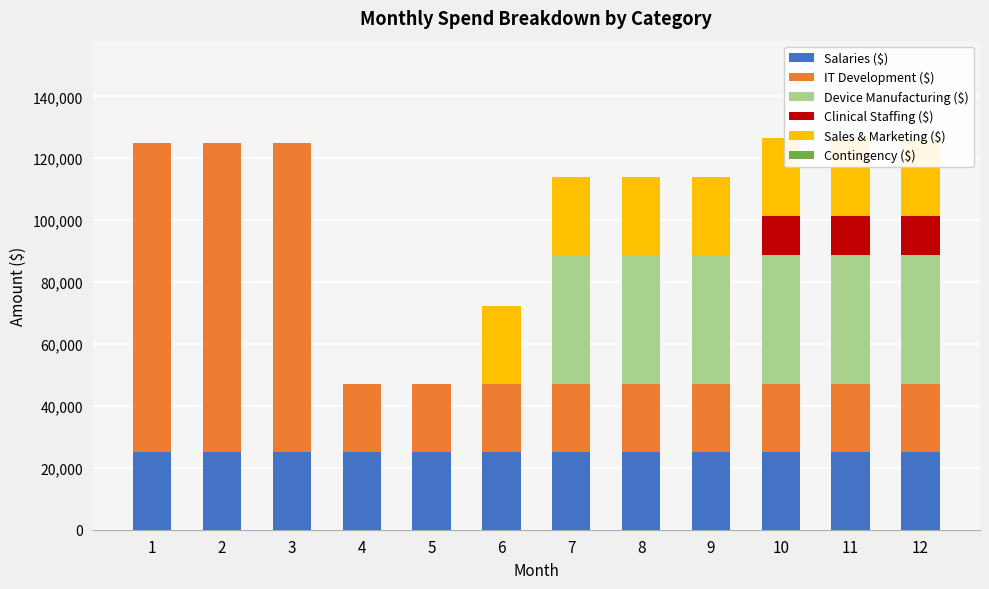

Reading left to right, extract all data points from this chart.

Salaries ($): 25000.0	25000.0	25000.0	25000.0	25000.0	25000.0	25000.0	25000.0	25000.0	25000.0	25000.0	25000.0
IT Development ($): 100000.0	100000.0	100000.0	22222.2	22222.2	22222.2	22222.2	22222.2	22222.2	22222.2	22222.2	22222.2
Device Manufacturing ($): 0.0	0.0	0.0	0.0	0.0	0.0	41666.7	41666.7	41666.7	41666.7	41666.7	41666.7
Clinical Staffing ($): 0.0	0.0	0.0	0.0	0.0	0.0	0.0	0.0	0.0	12500.0	12500.0	12500.0
Sales & Marketing ($): 0.0	0.0	0.0	0.0	0.0	25000.0	25000.0	25000.0	25000.0	25000.0	25000.0	25000.0
Contingency ($): 0.0	0.0	0.0	0.0	0.0	0.0	0.0	0.0	0.0	0.0	0.0	0.0